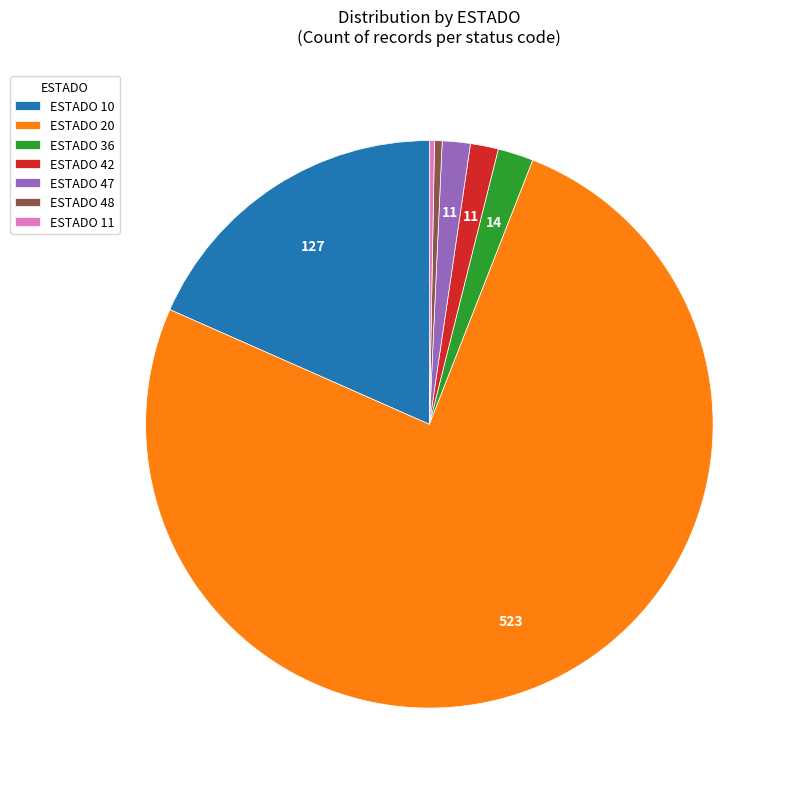

What is the largest slice in the pie chart?

ESTADO 20